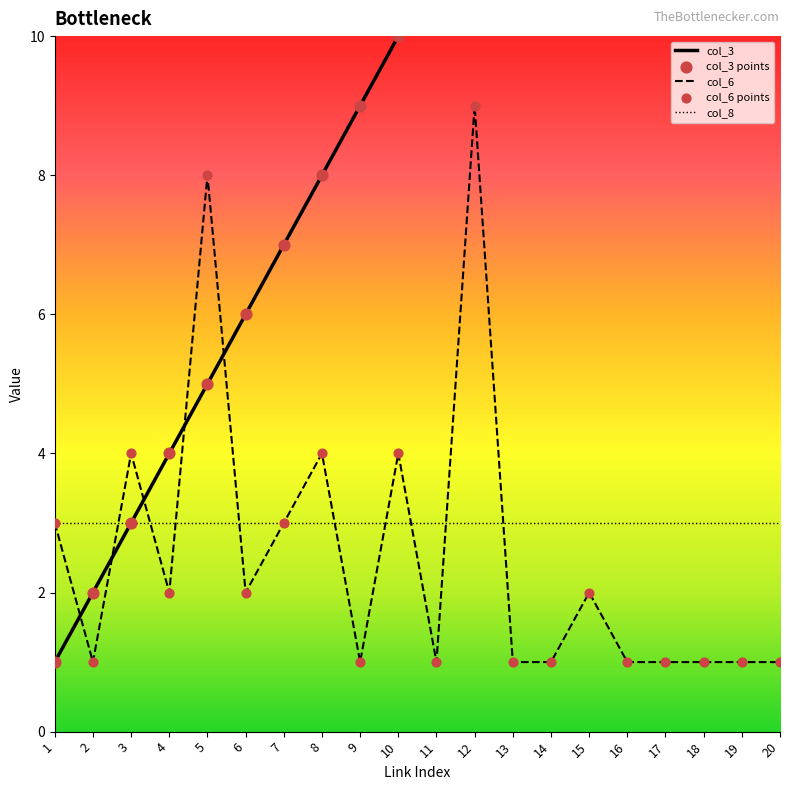

Which series has the largest Y range (max minus min)?

col_3